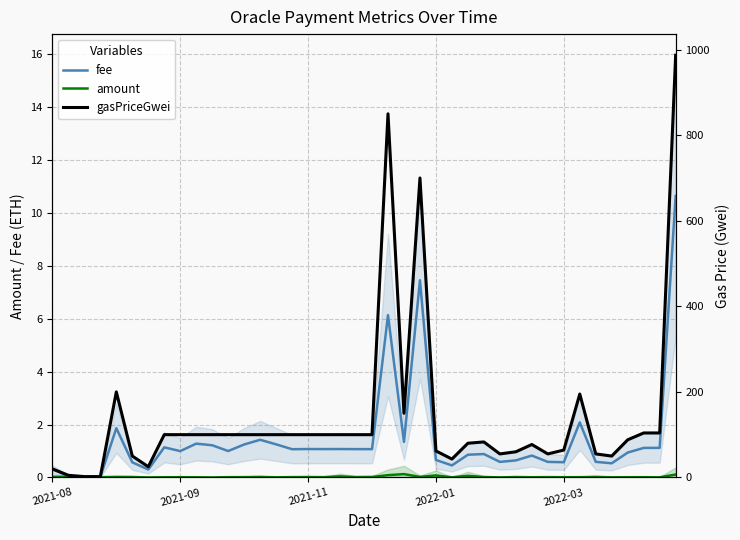

True or false: fee and gasPriceGwei intersect in this chart.

False